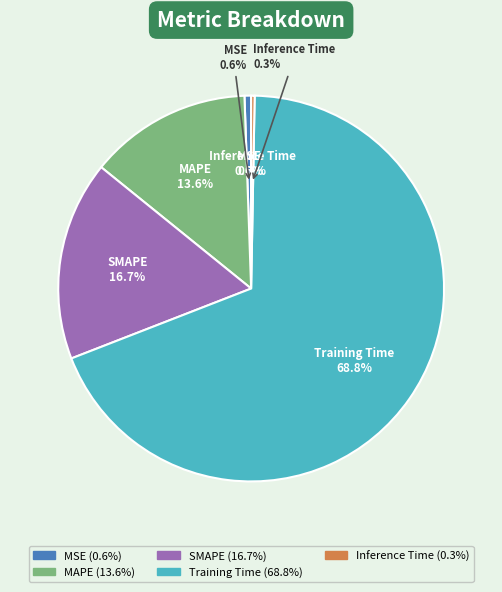

Rank the categories by value from highest to lowest.

Training Time, SMAPE, MAPE, MSE, Inference Time